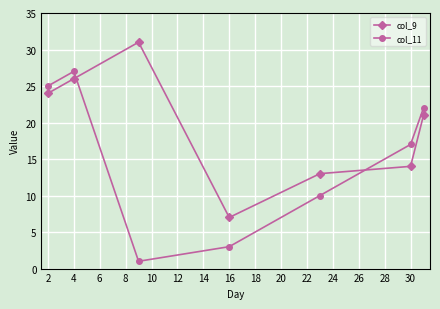

What is the average value of the col_9 series?

19